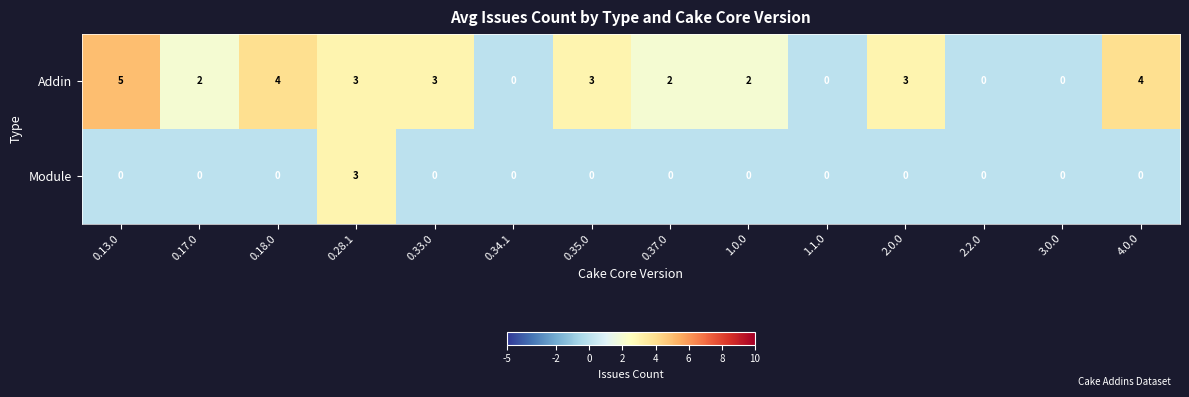

Is it true that Module equals -2 at 0.35.0?

False